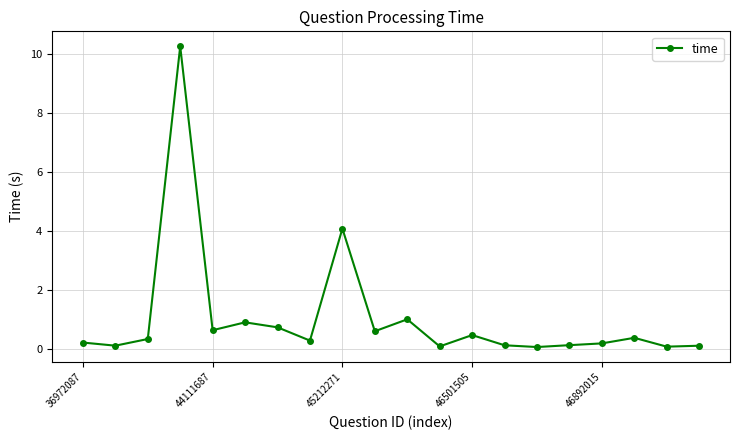

What is the greatest value displayed?

10.3